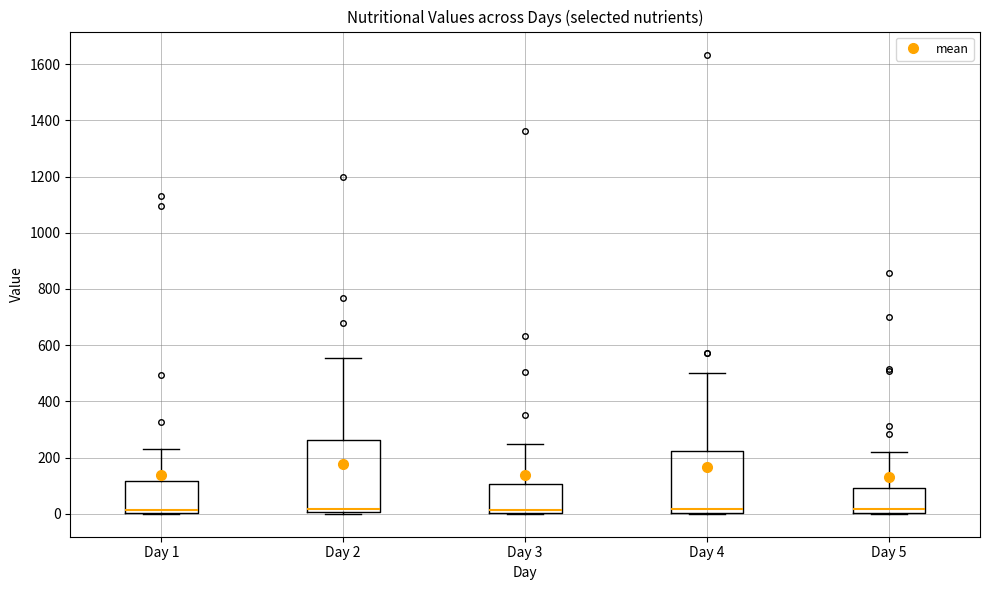

Reading left to right, read every box against the y-axis: the position of its median line, the range the box covers, and the ends of its whiskers. The values are not printed on the chart, so give them approximately, as read against the axis.

Day 1: median 20, box 0 to 120, whiskers 0 to 220
Day 2: median 20, box 0 to 260, whiskers 0 to 560
Day 3: median 20, box 0 to 100, whiskers 0 to 240
Day 4: median 20, box 0 to 220, whiskers 0 to 500
Day 5: median 20, box 0 to 100, whiskers 0 to 220